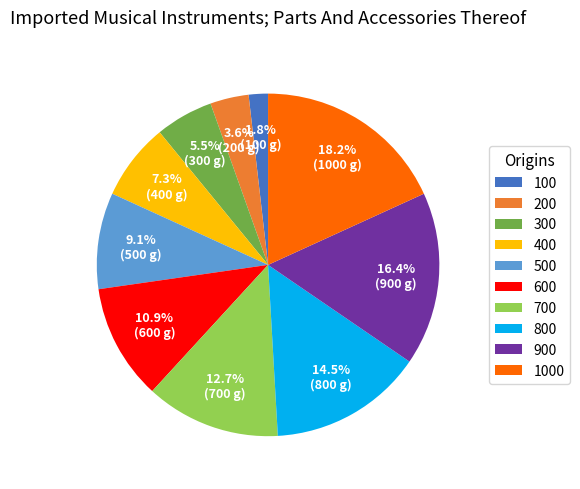

What is the smallest slice in the pie chart?

100